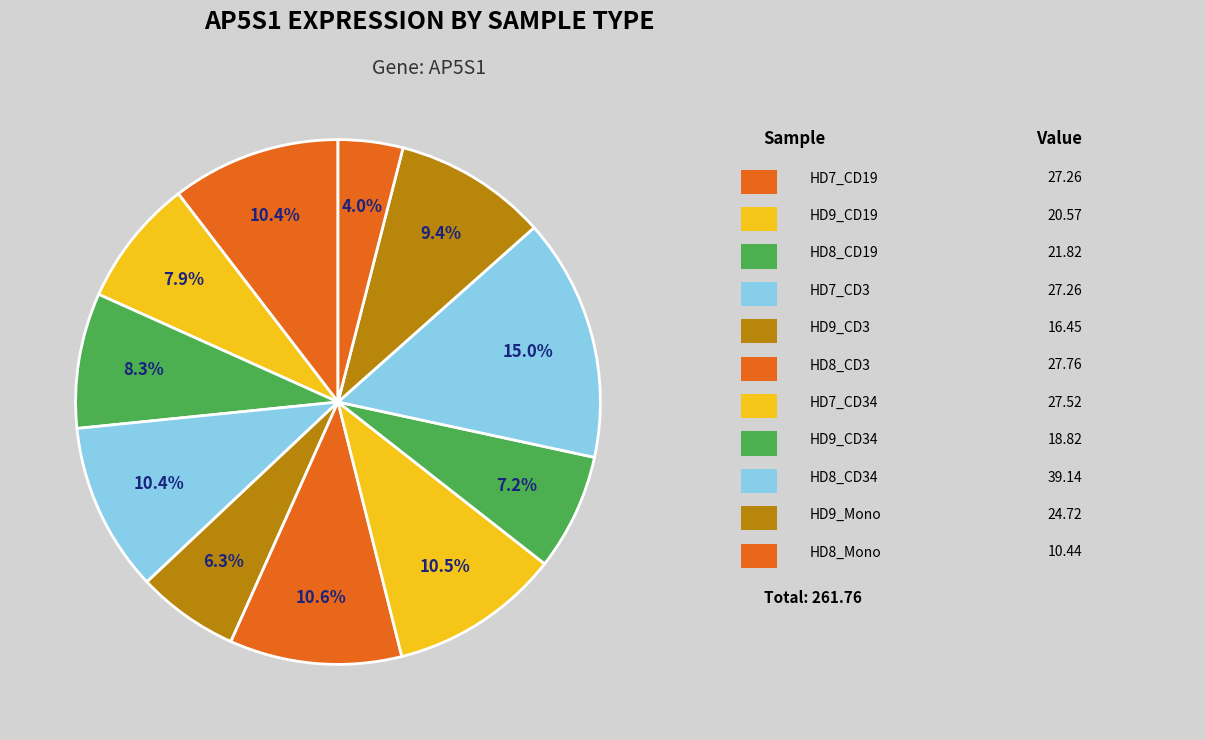

How many slices are in this pie chart?

11